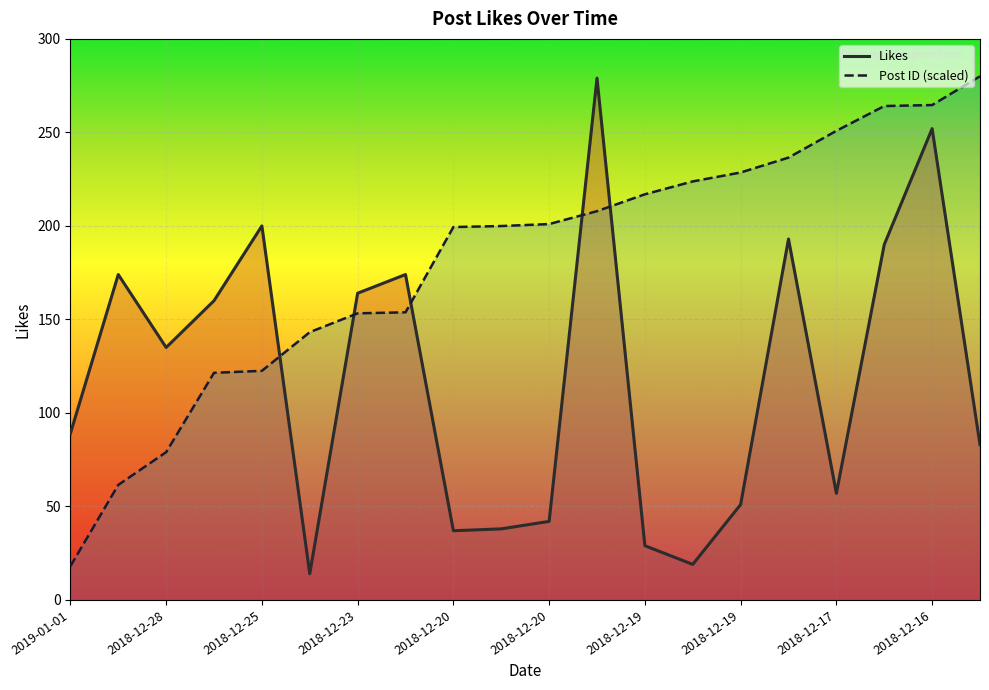

How many series are shown in this chart?

2